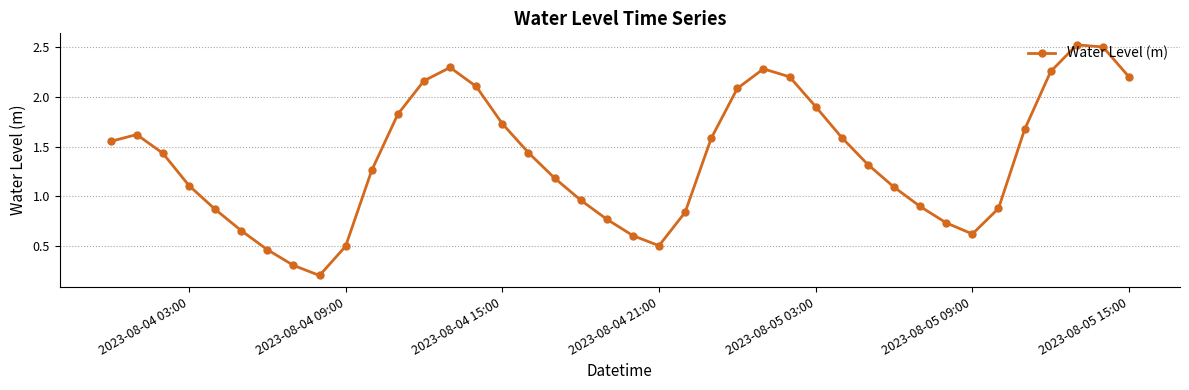

How many lines are shown in the chart?

1